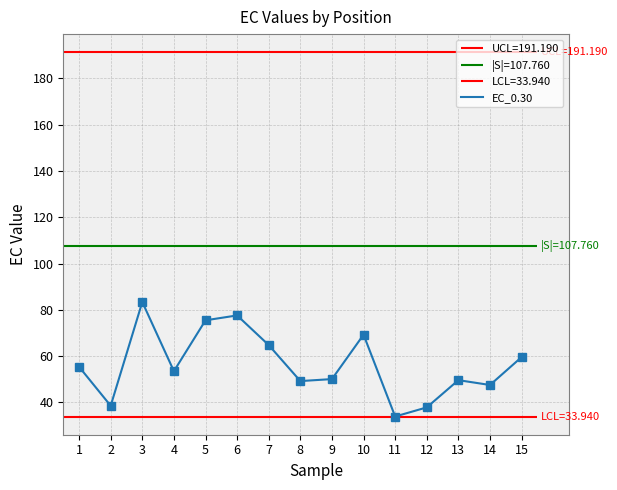

What is the lowest value of the EC_0.30 series?

33.9